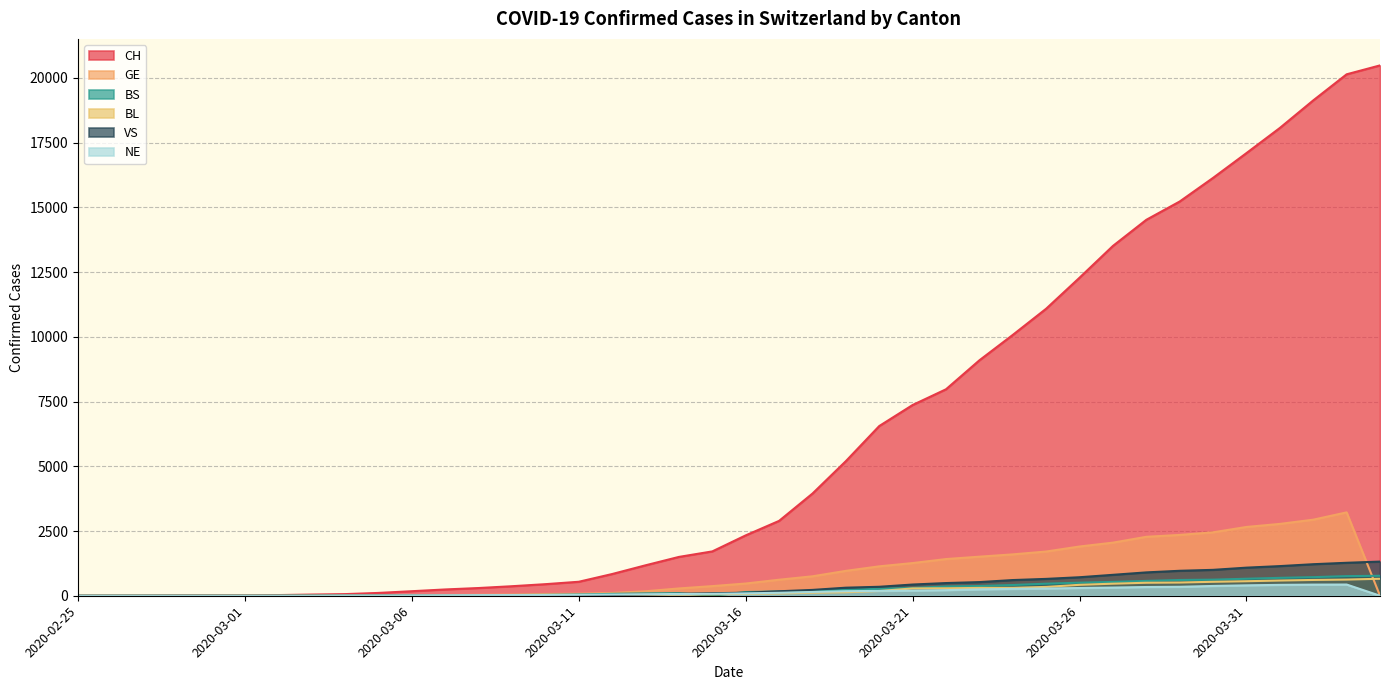

Between 2020-04-01 and 2020-04-04, which is larger?

2020-04-04